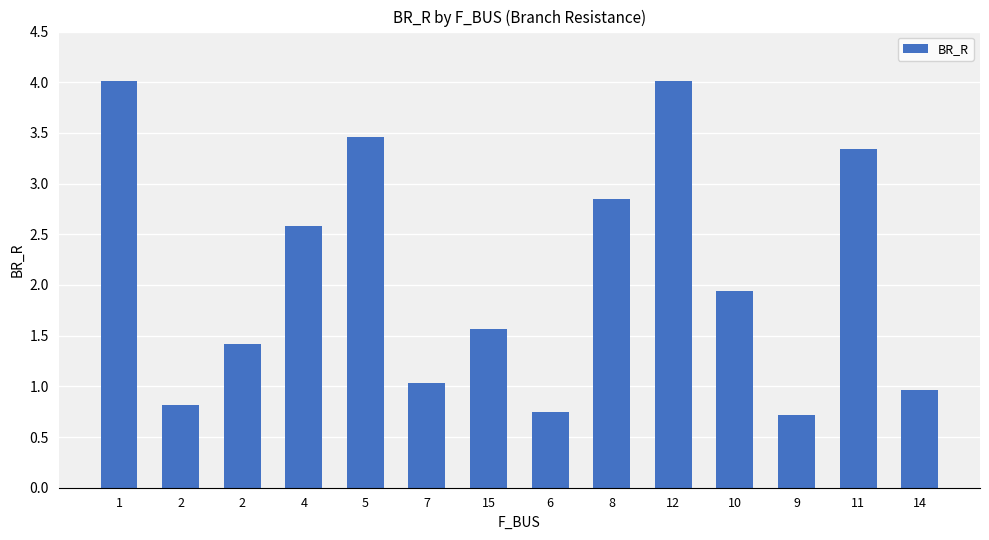

What is the minimum value shown in the chart?

0.7